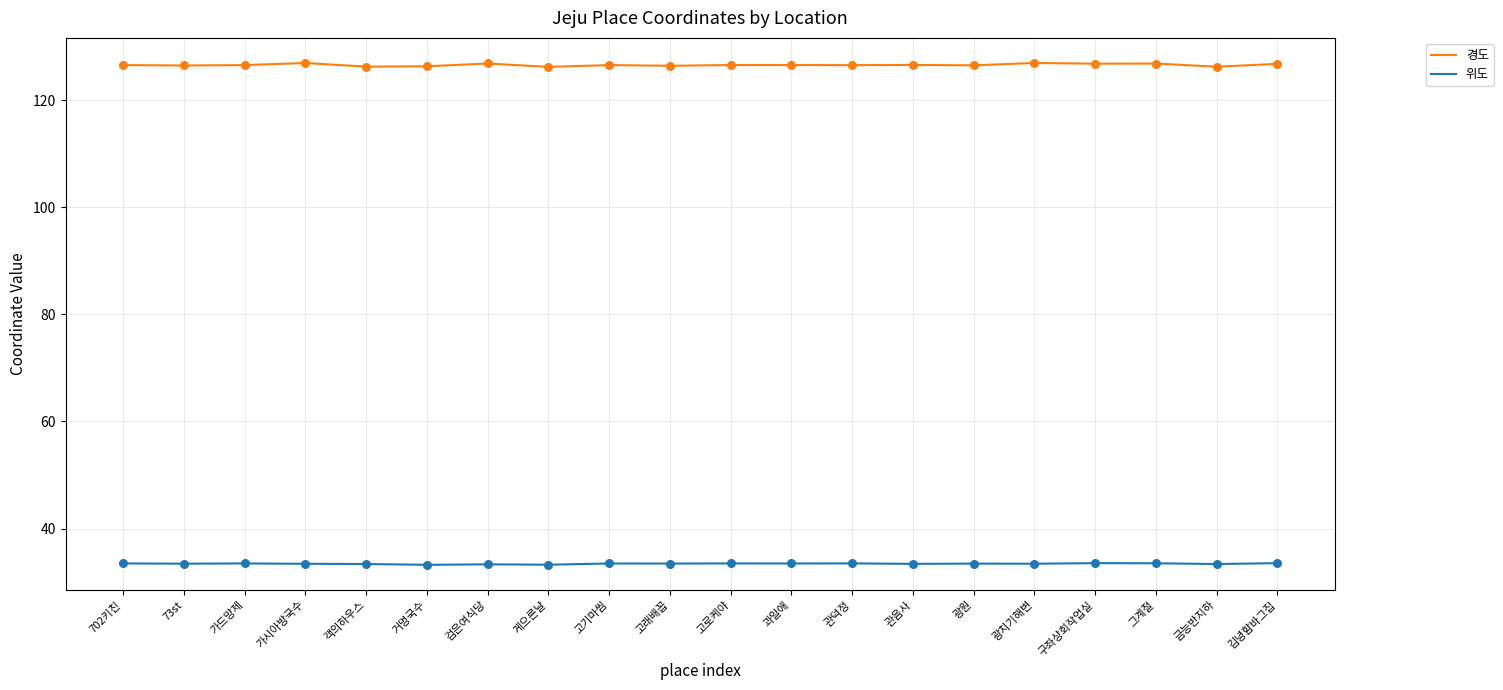

Which series has the largest total across all categories?

경도